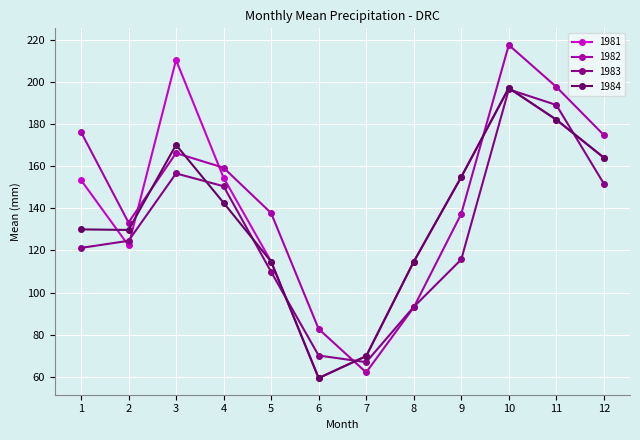

Where do 1984 and 1982 first cross each other?

2 and 3